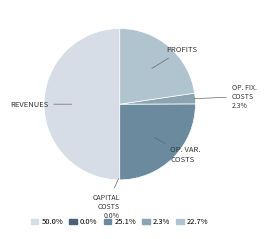

How many segments does this pie chart have?

5